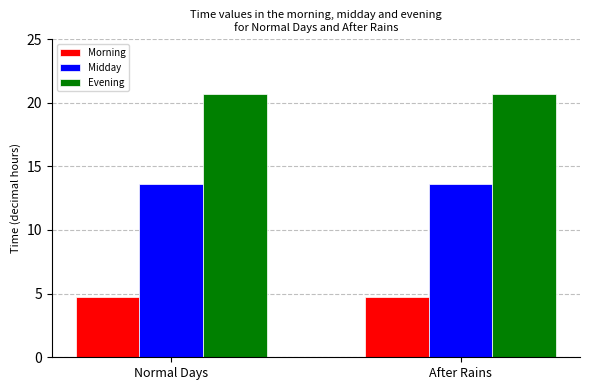

What is the sum of all Evening values?

41.3